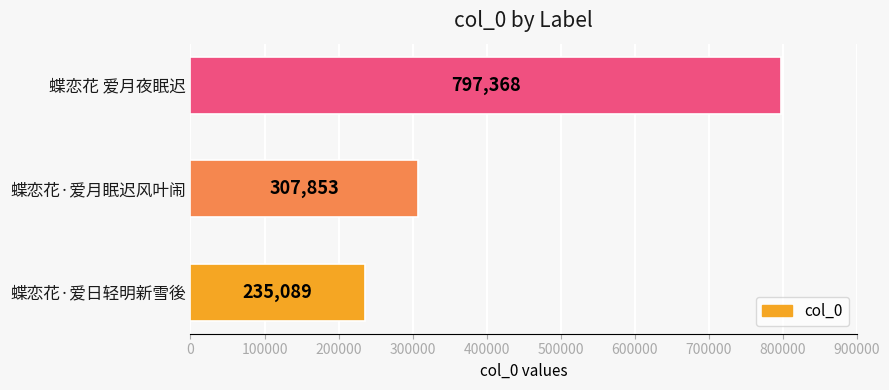

Where is the data nearest to the value 516228?

蝶恋花·爱月眠迟风叶闹